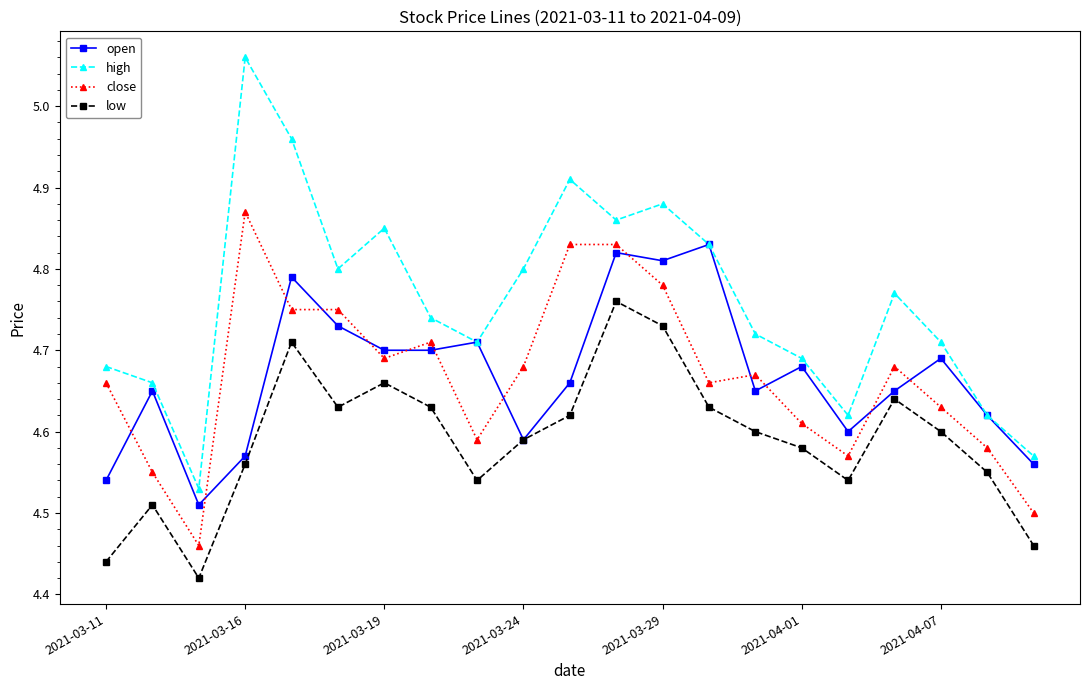

Is this an area chart (filled region under the line)?

No